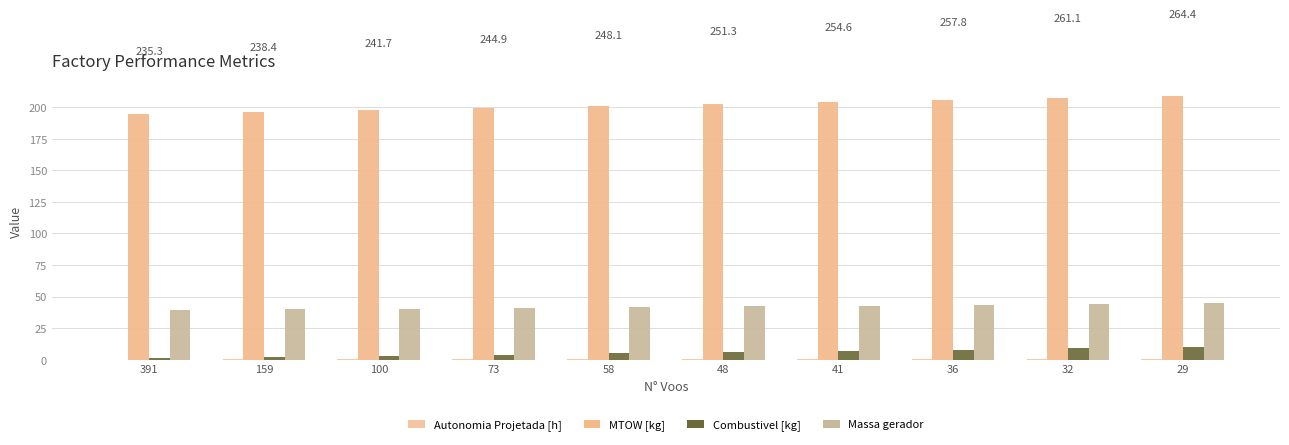

What is the value of the MTOW [kg] bar at the 5th from the left?

201.0